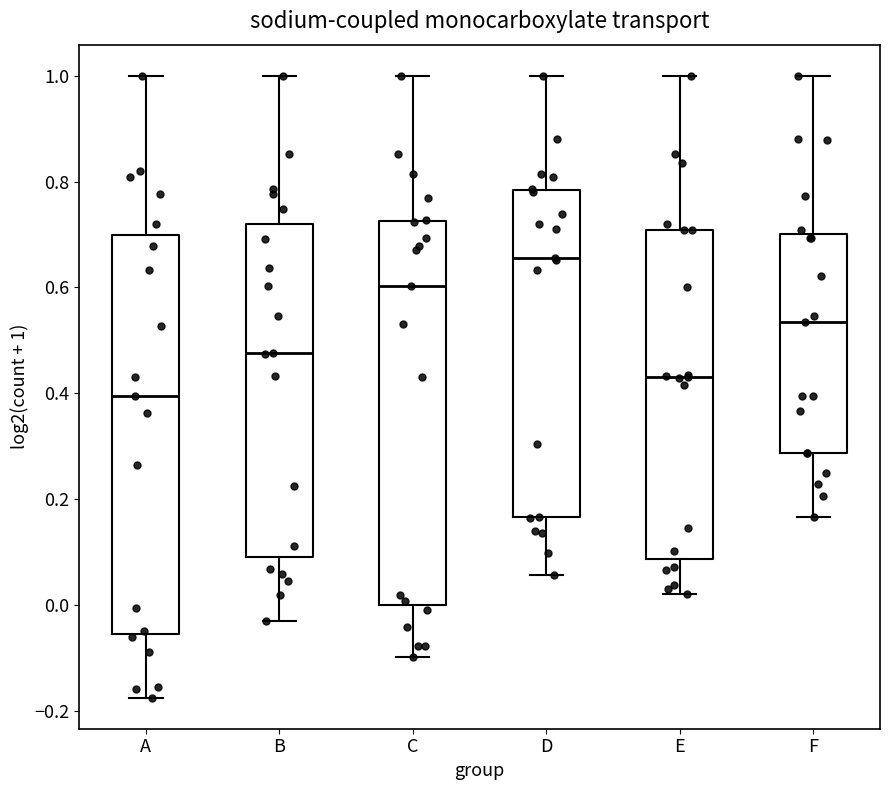

Comparing the boxes themselves (not the whiskers), which one is the tallest?

A